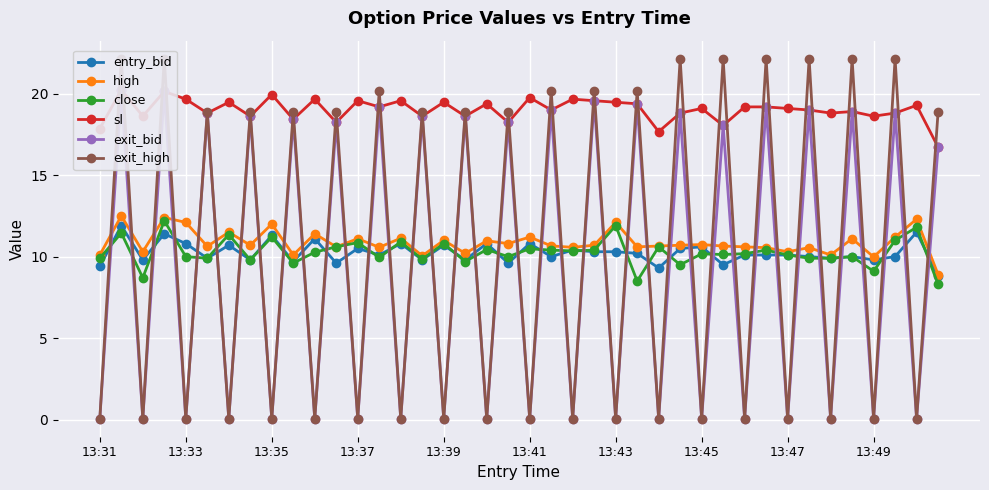

True or false: entry_bid has more than 2 points higher than both neighbors.

True